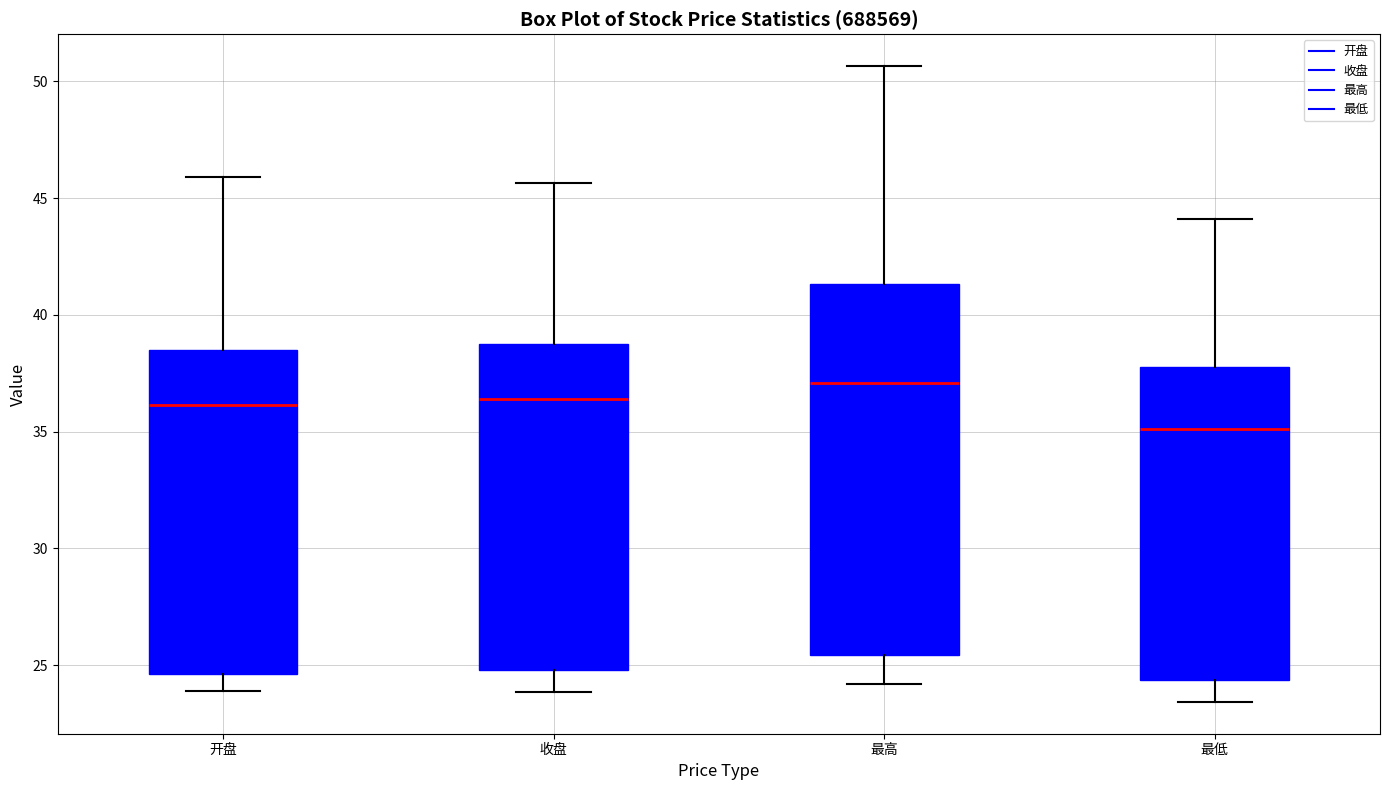

Comparing the boxes themselves (not the whiskers), which one is the tallest?

最高